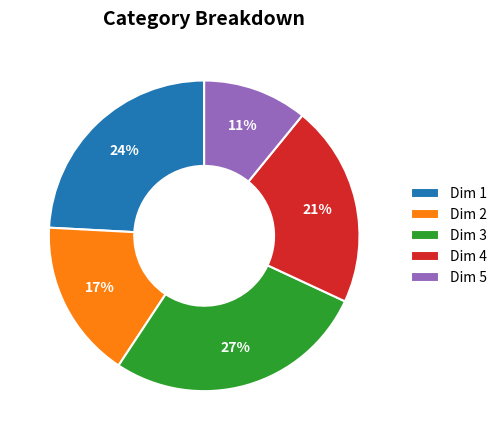

Does any single category account for the majority?

No